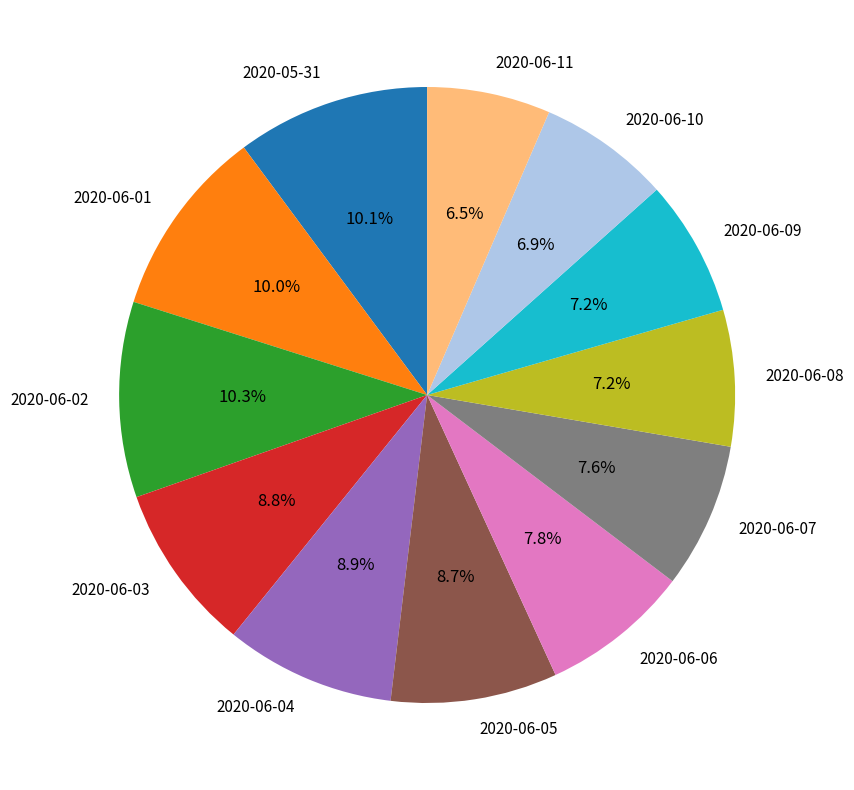

Approximately how many times larger is the value at 2020-06-03 compared to 2020-06-01?

0.9